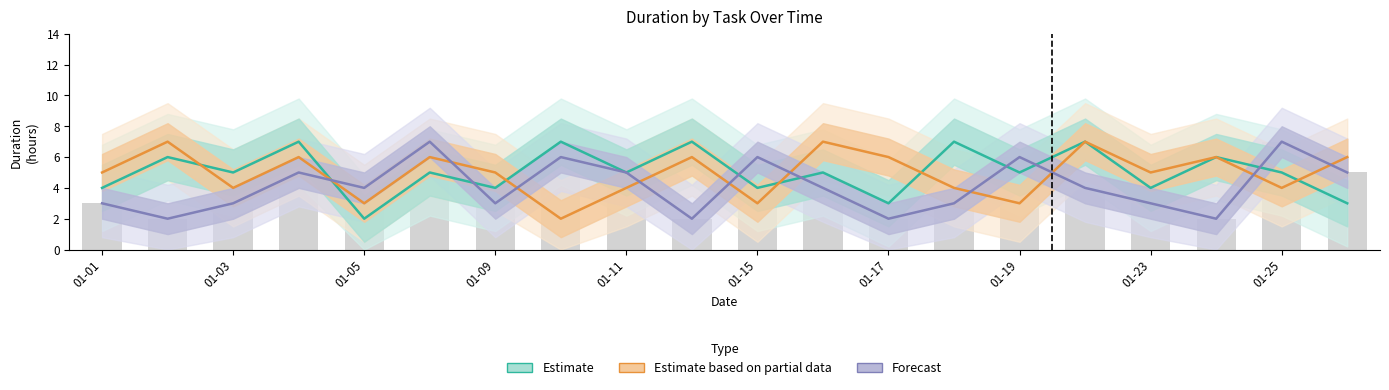

What is the minimum value for Estimate?

2